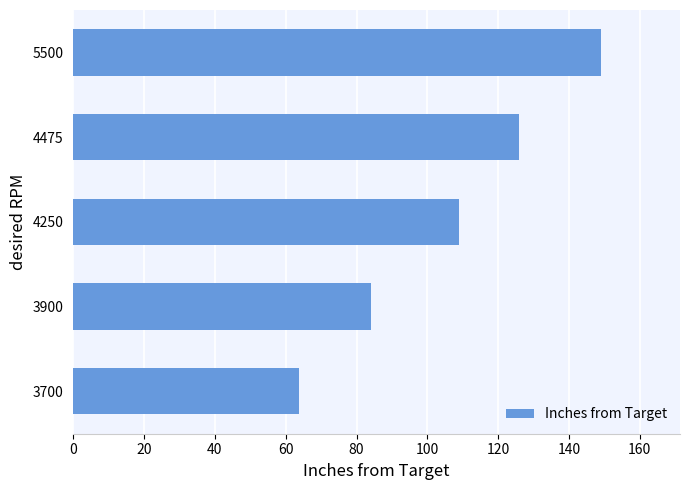

Rank the categories by value from highest to lowest.

5500, 4475, 4250, 3900, 3700